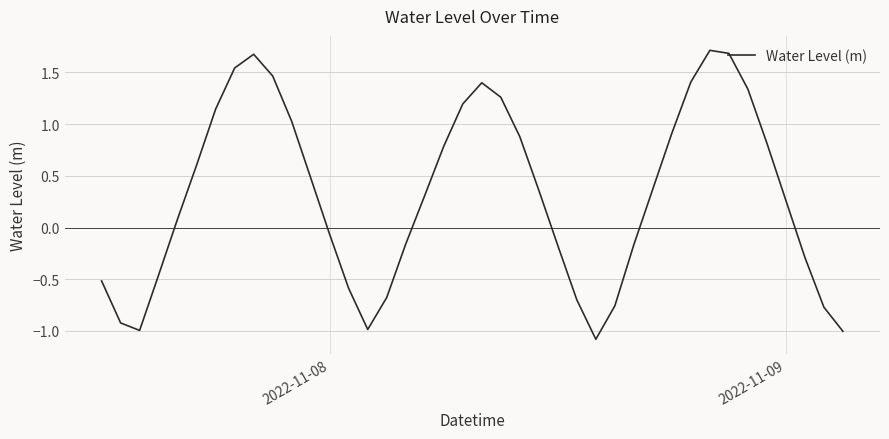

What is the difference between the maximum and minimum values?

2.8